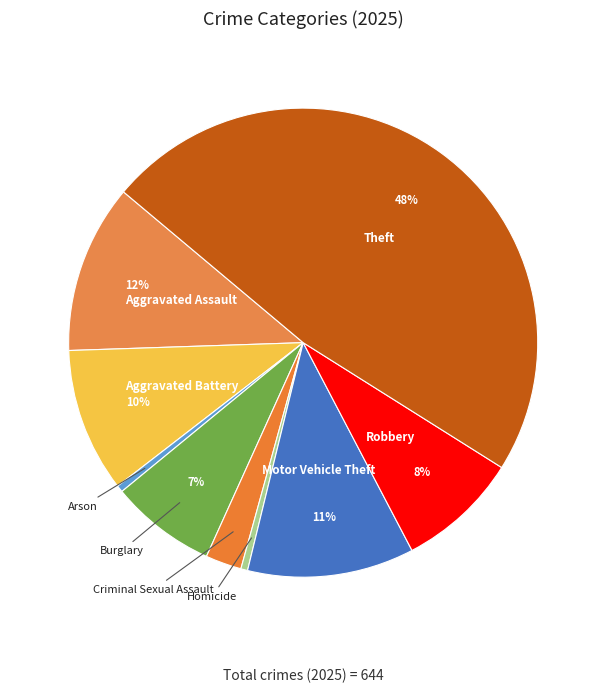

Approximately how many times larger is the value at Theft compared to Aggravated Battery?

4.8